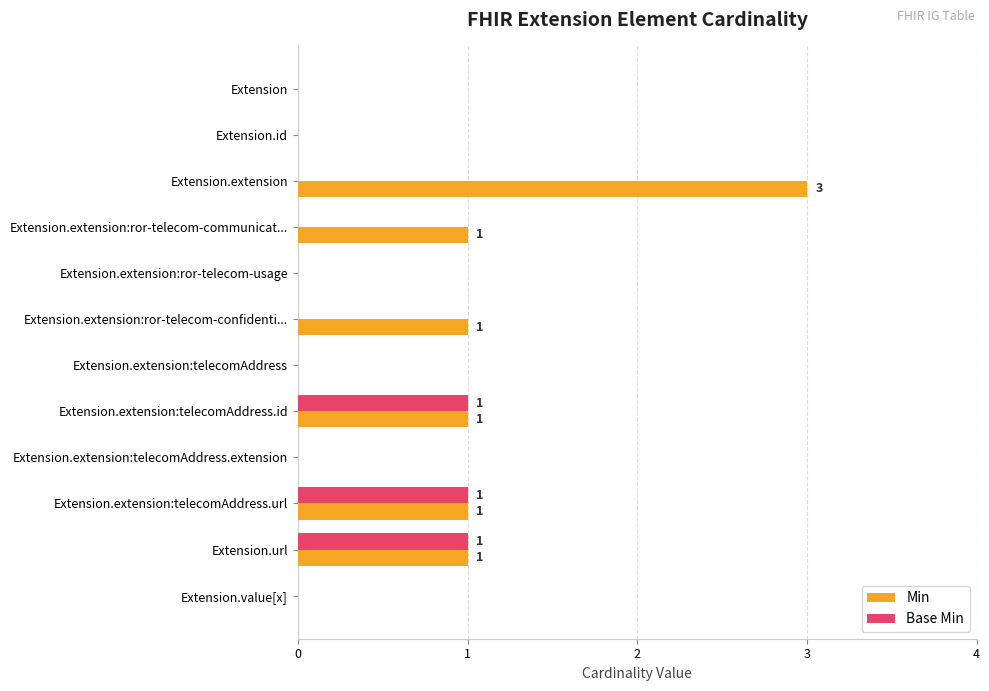

The Base Min series shows 0 at Extension.extension:ror-telecom-usage. True or false?

True